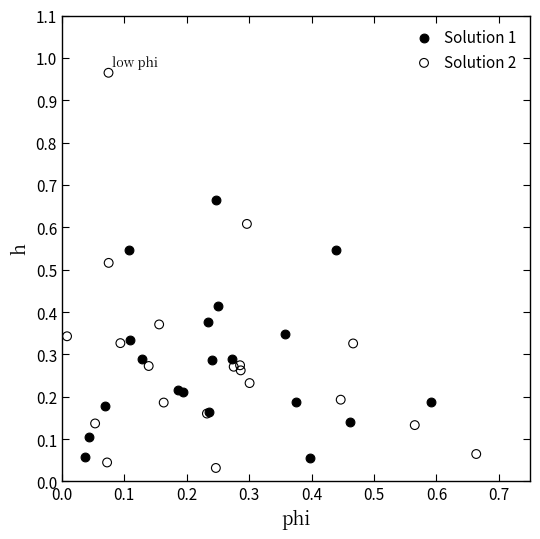

Which series reaches the maximum Y coordinate?

Solution 2